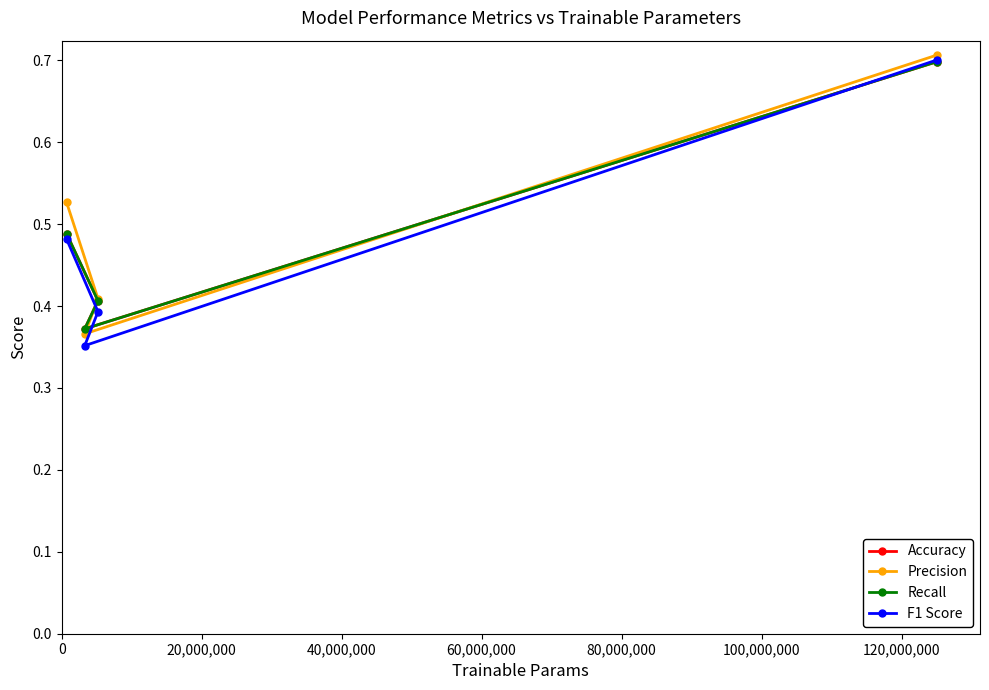

How many lines are shown in the chart?

4